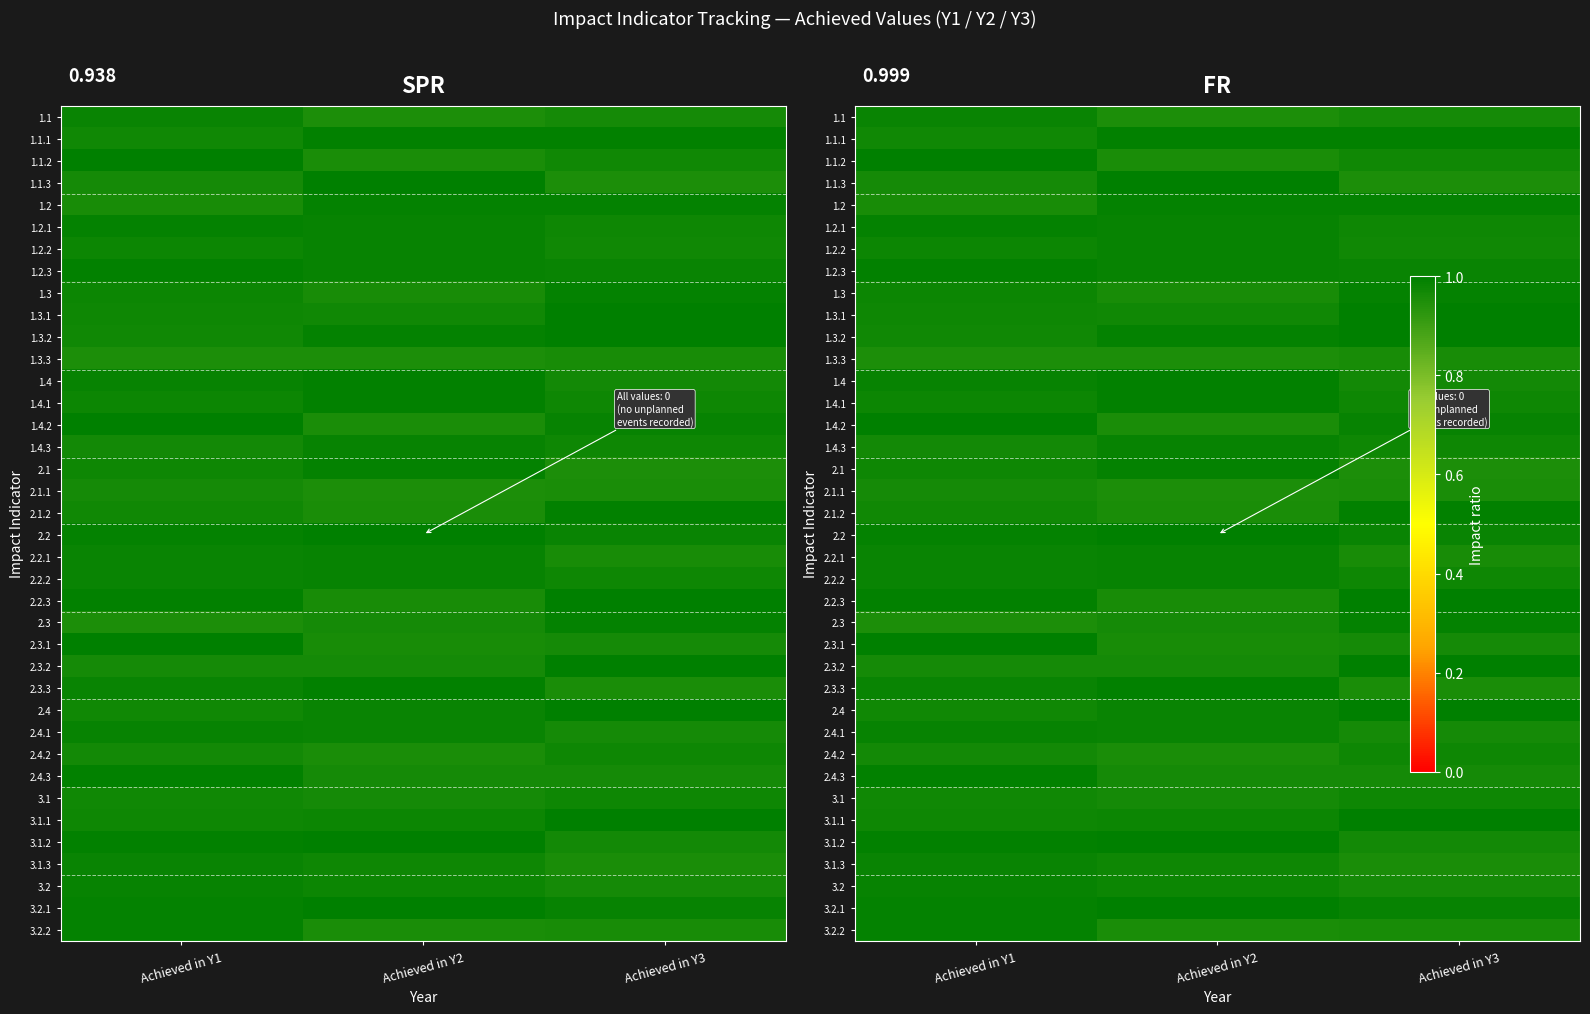

At which category is the sum across all series the highest?

Achieved in Y1